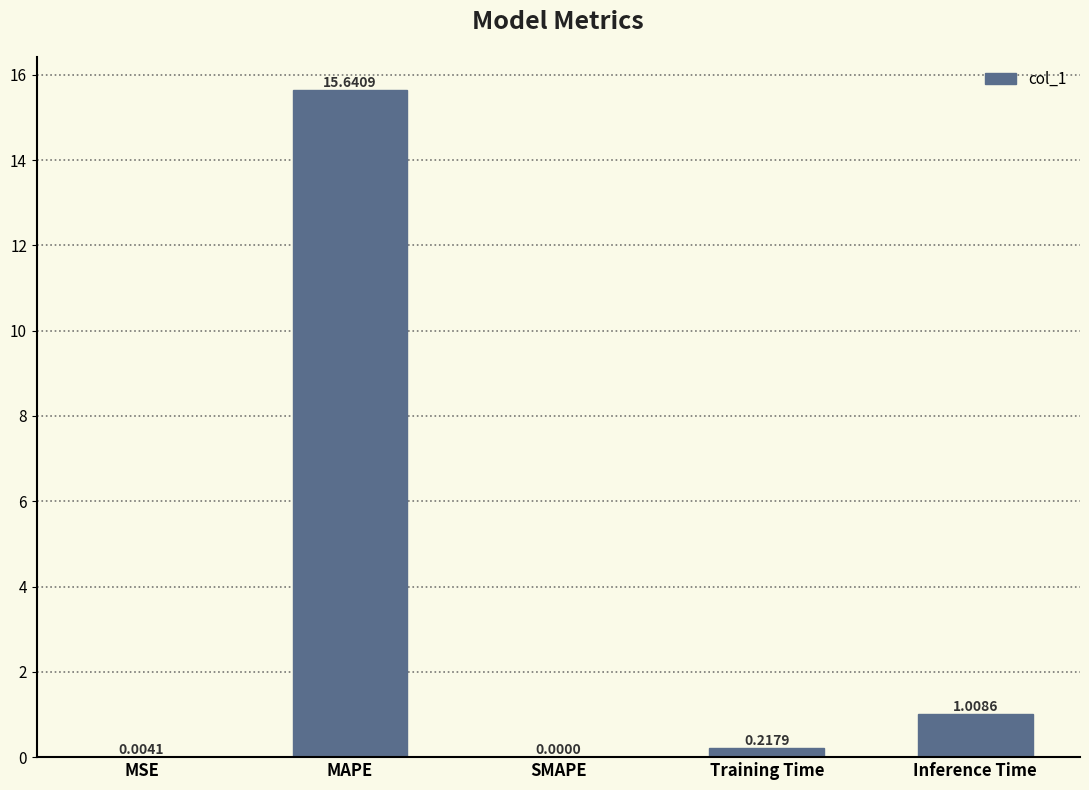

Which label corresponds to the largest value in the chart?

MAPE